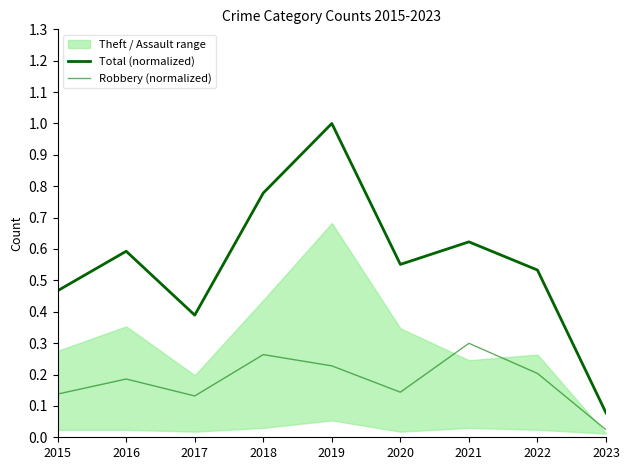

At 2021, list the series in order from largest to smallest.

Total (normalized), Robbery (normalized)